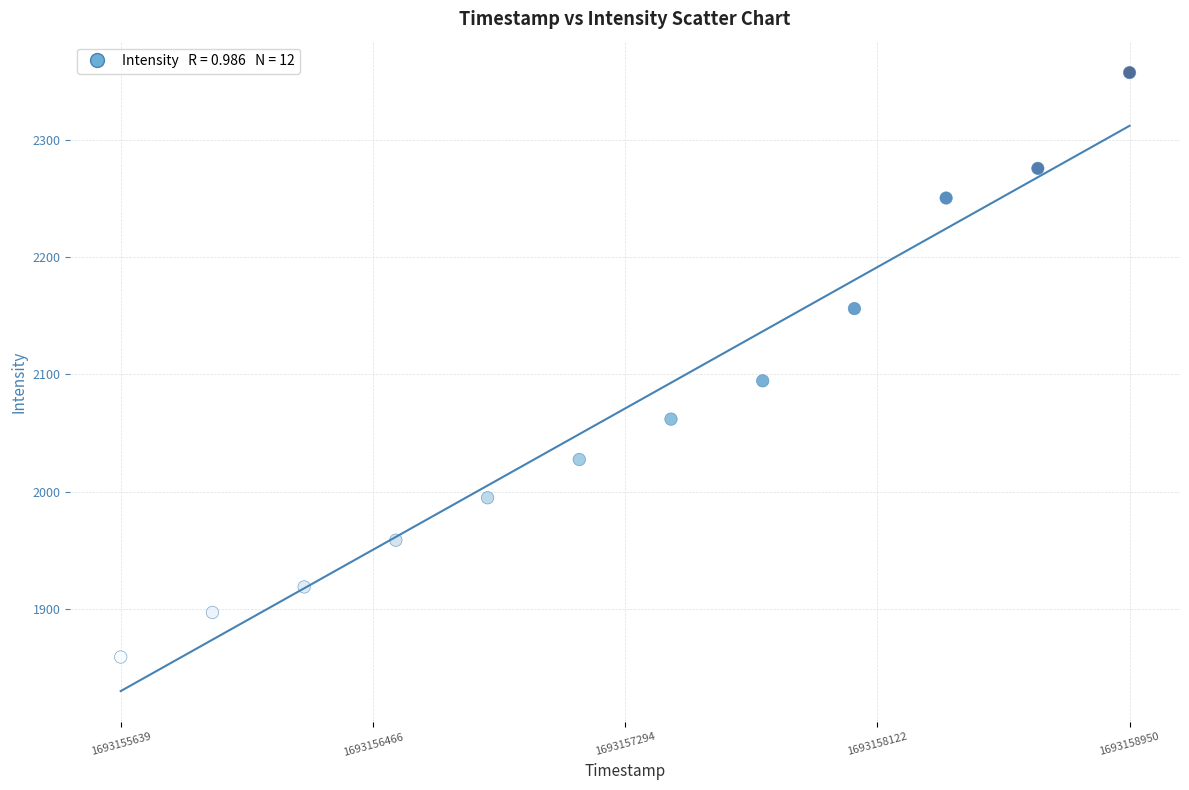

What is the average Y value?

2070.9